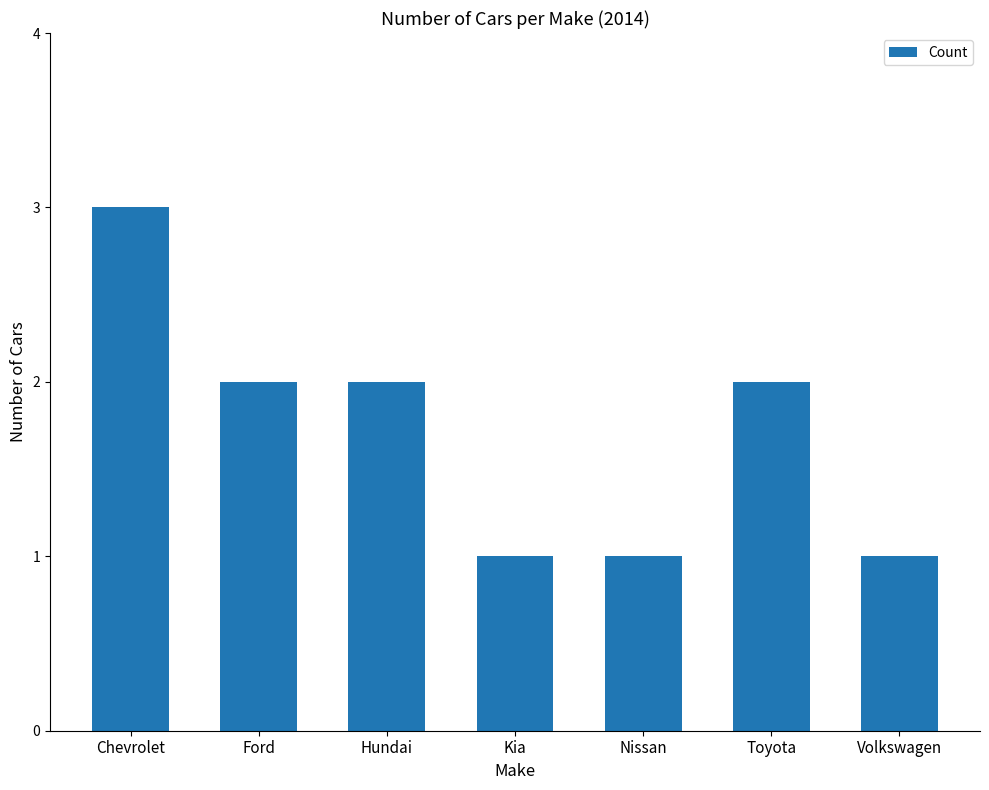

Which label corresponds to the largest value in the chart?

Chevrolet